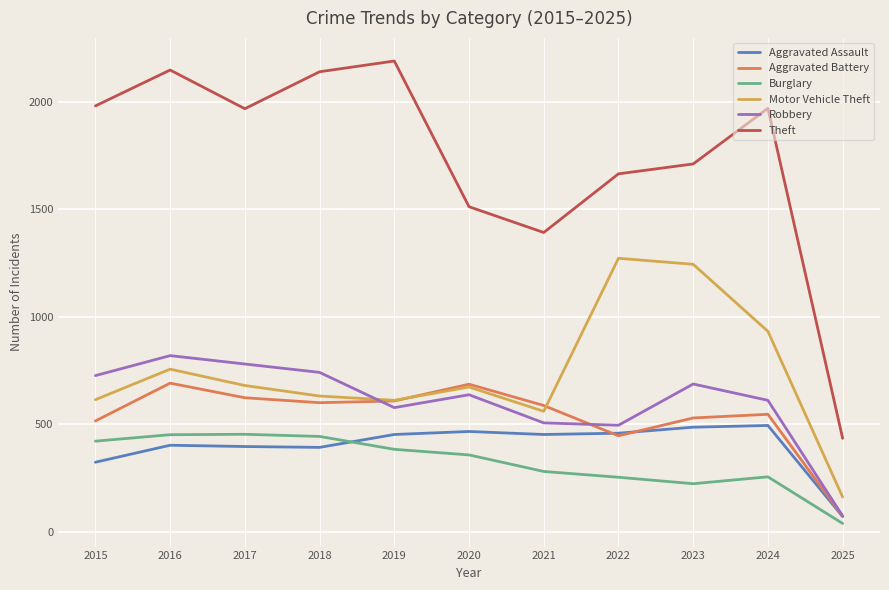

Which series ends up on top after the final intersection of Robbery and Motor Vehicle Theft?

Motor Vehicle Theft